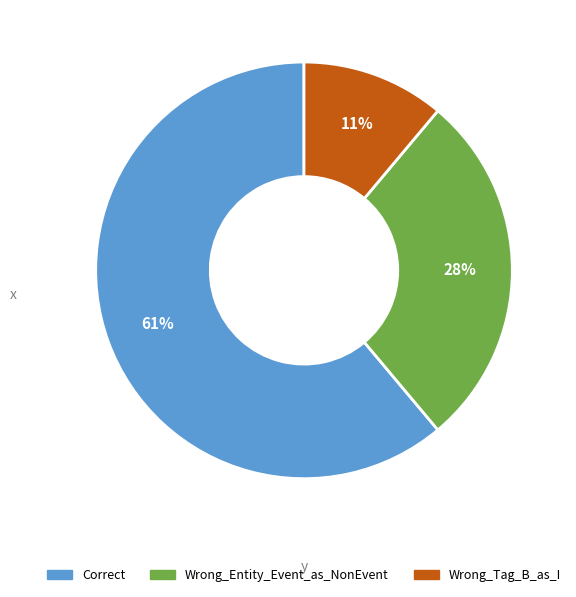

True or false: Correct accounts for 61% of the total.

True